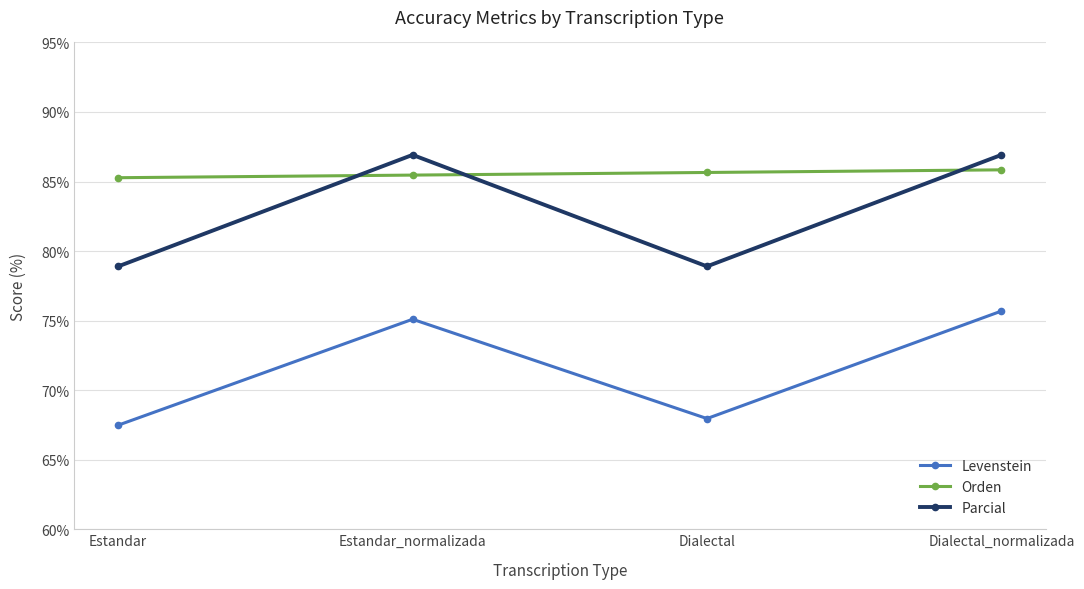

Which series has the largest total across all categories?

Orden